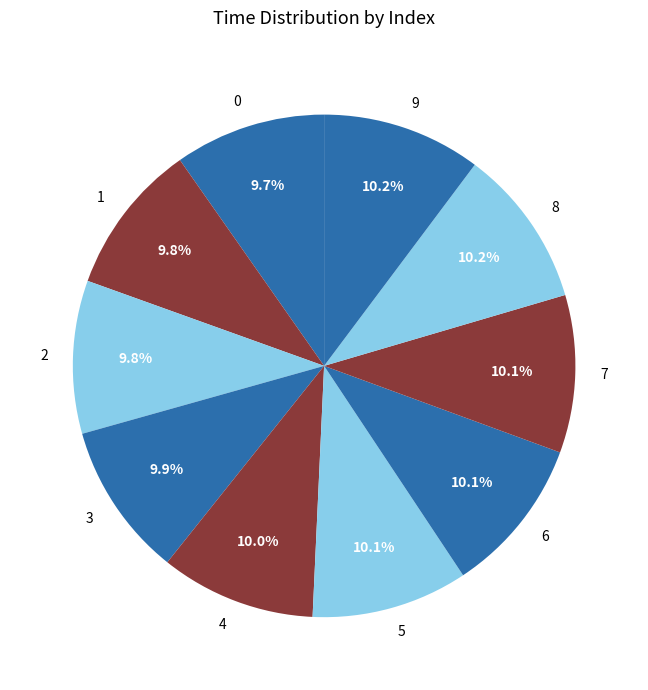

Is the sum of 2 and 5 greater than half?

No